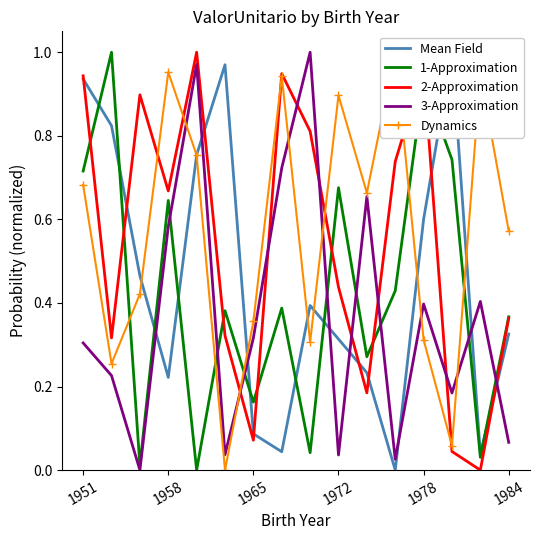

After their last crossing, which series has the higher values: 2-Approximation or 3-Approximation?

2-Approximation